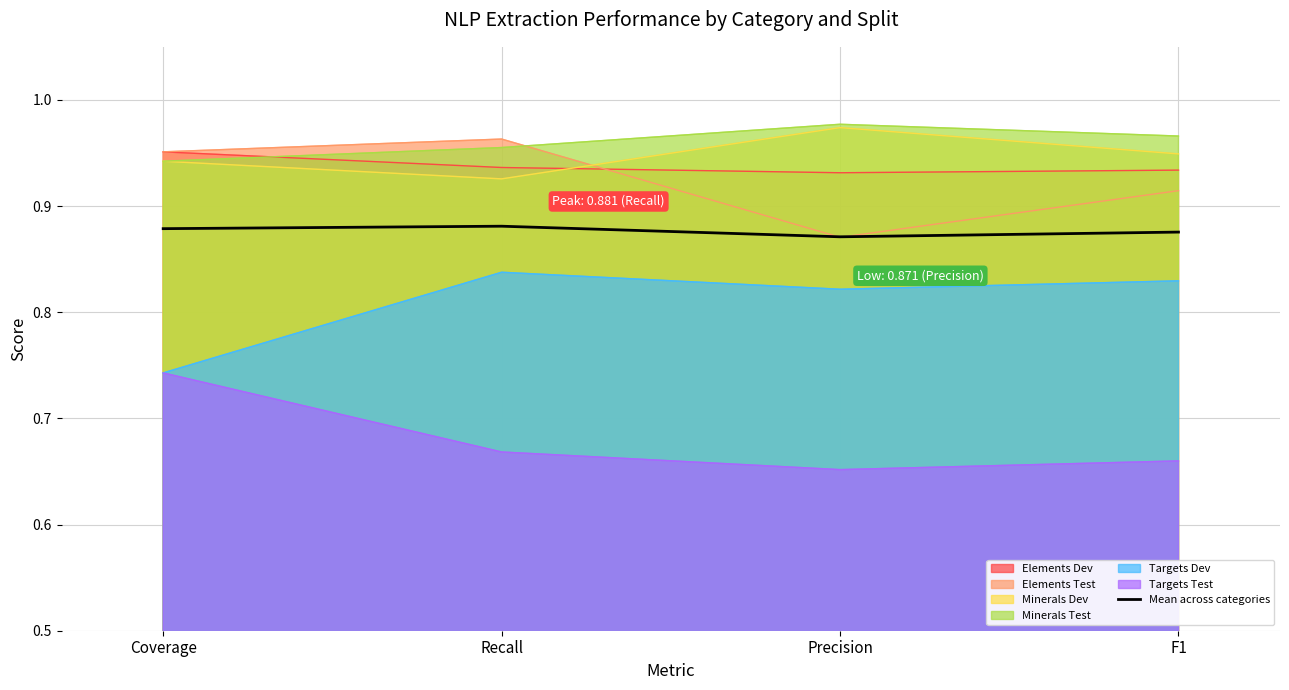

True or false: the data shows 0.9 at Precision.

True